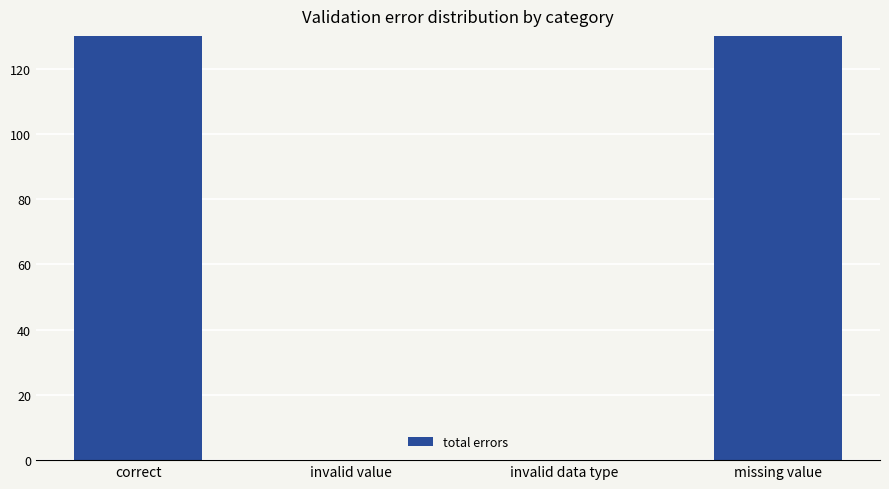

What is the difference between the maximum and second lowest values?

408